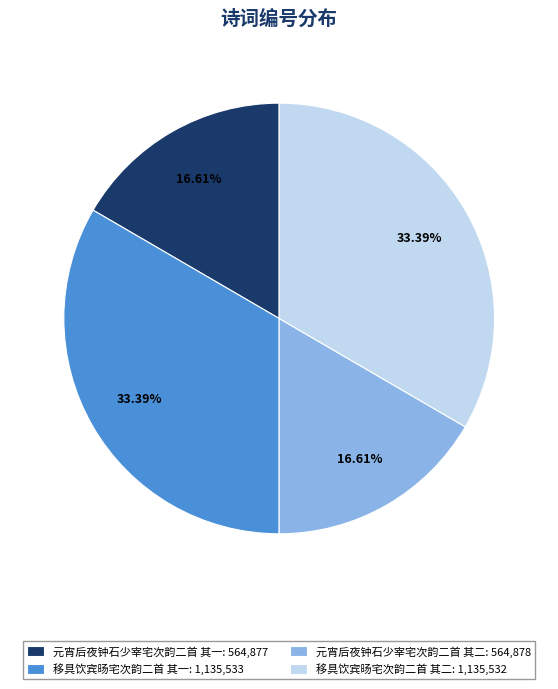

True or false: 元宵后夜钟石少宰宅次韵二首 其二 accounts for 7% of the total.

False